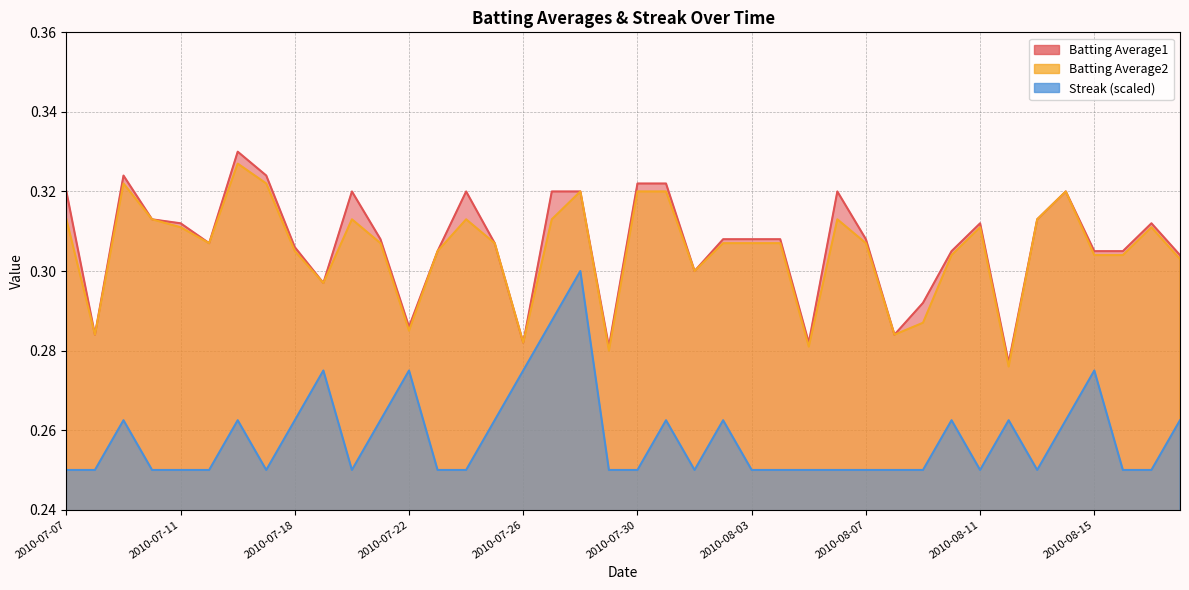

Which label corresponds to the smallest value in the chart?

2010-07-07